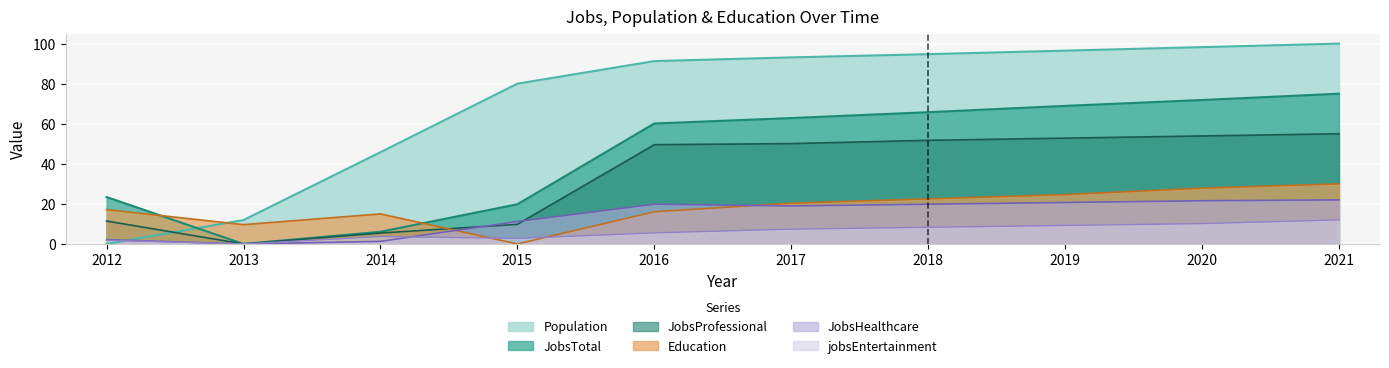

What is the spread (max minus min) of values at 2018?

86.4